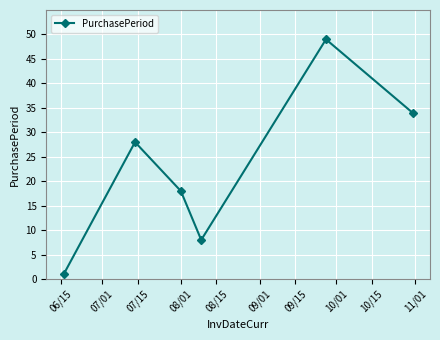

What is the sum of all values?

138